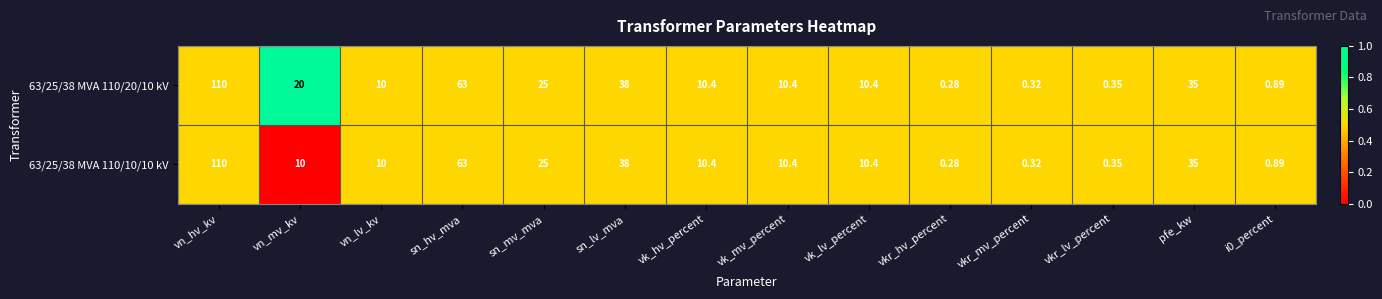

At which category is the sum across all series the highest?

vn_hv_kv